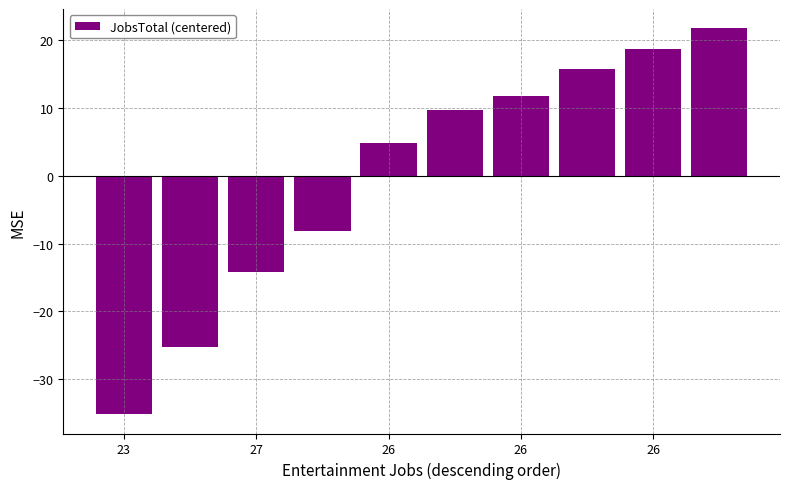

What is the value of the 7th bar from the left?

11.8